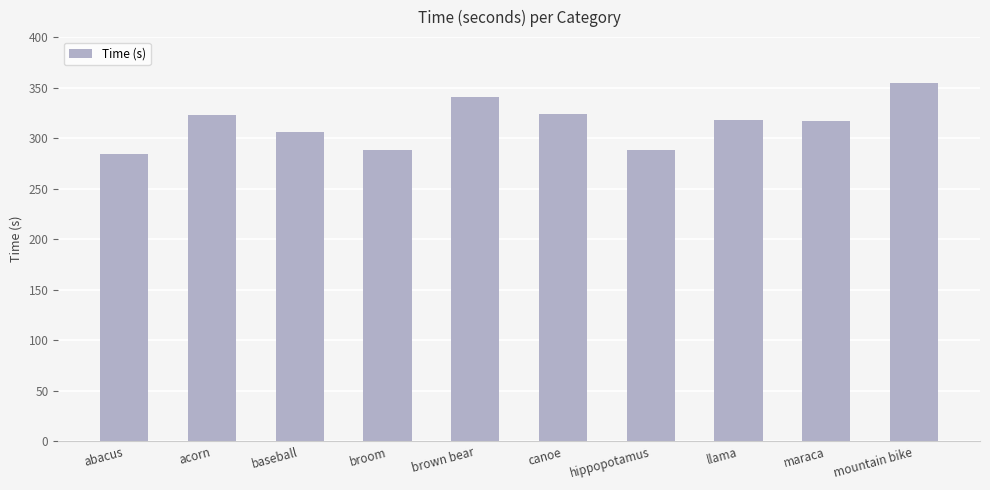

What is the sum of all values?

3144.3